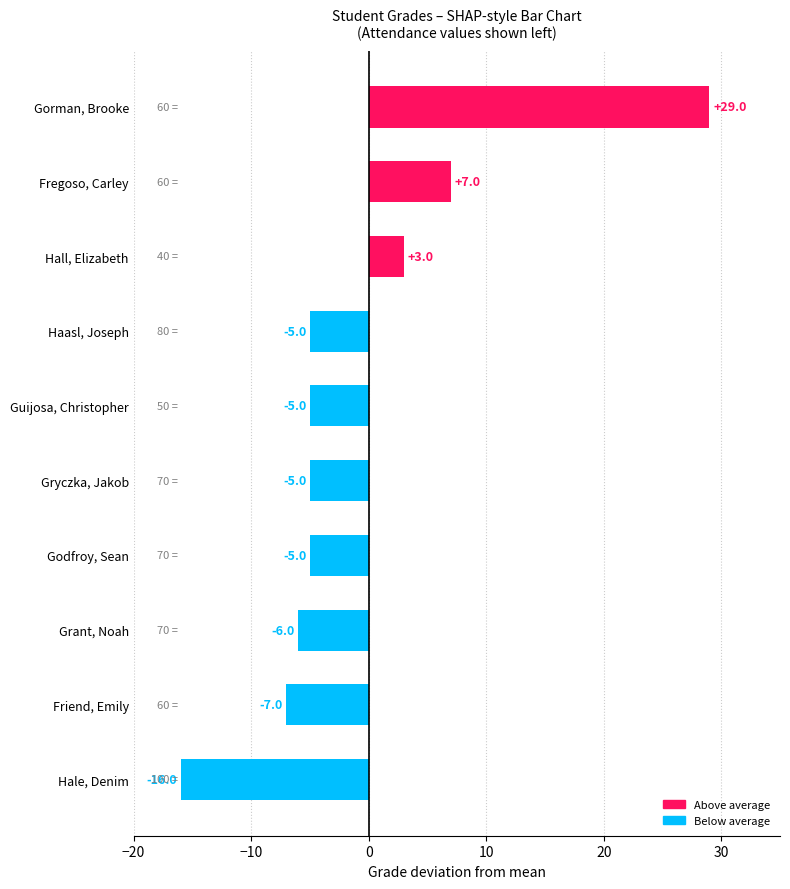

True or false: the data shows -10 at Grant, Noah.

False